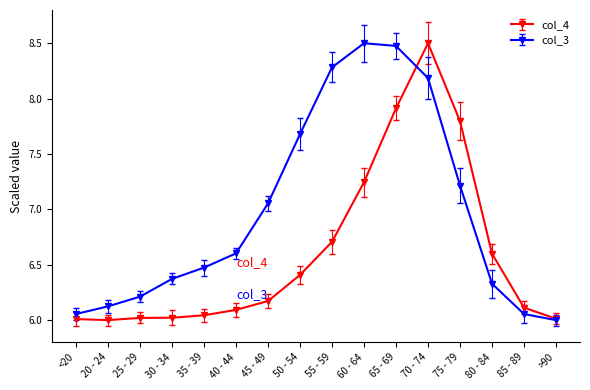

The value of col_4 at 65 - 69 is 7.9. True or false?

True